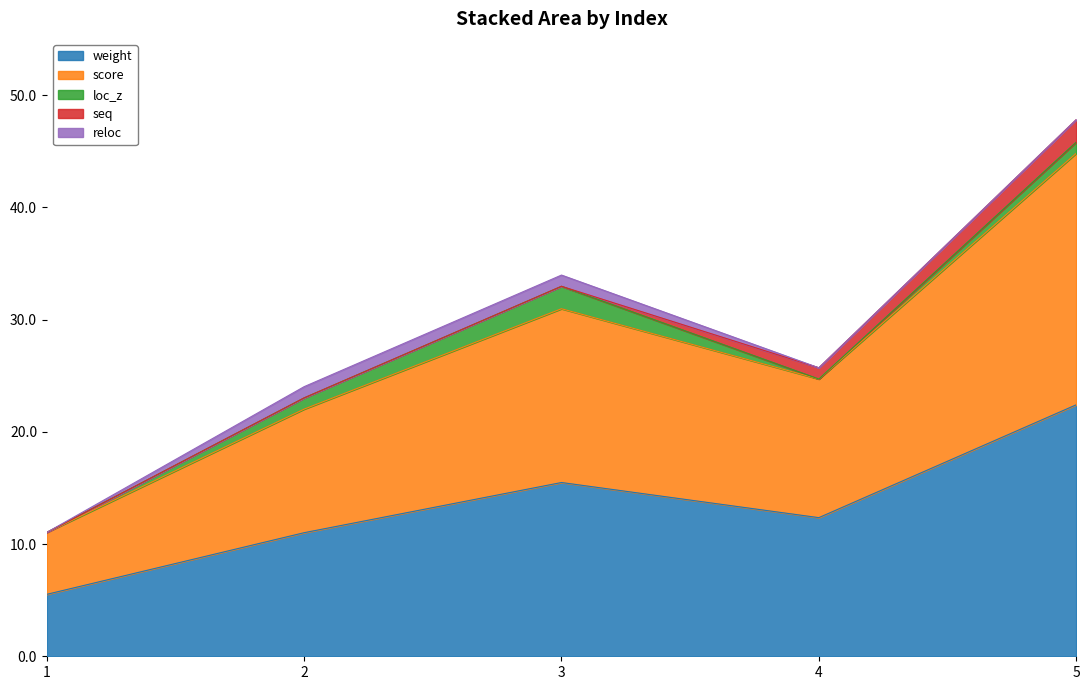

True or false: score and weight cross at least once.

False